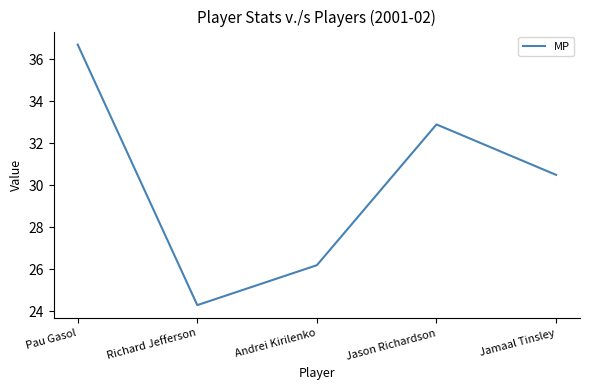

The chart shows a value of 6.3 at Andrei Kirilenko. True or false?

False